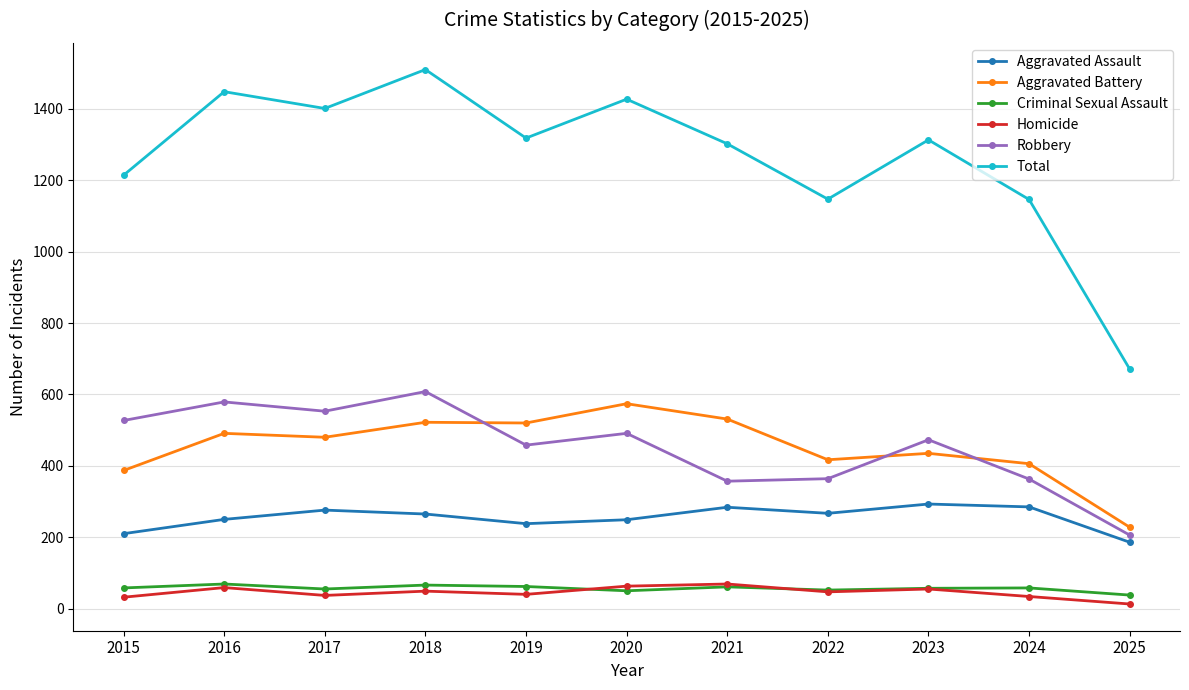

True or false: Aggravated Assault and Total intersect in this chart.

False